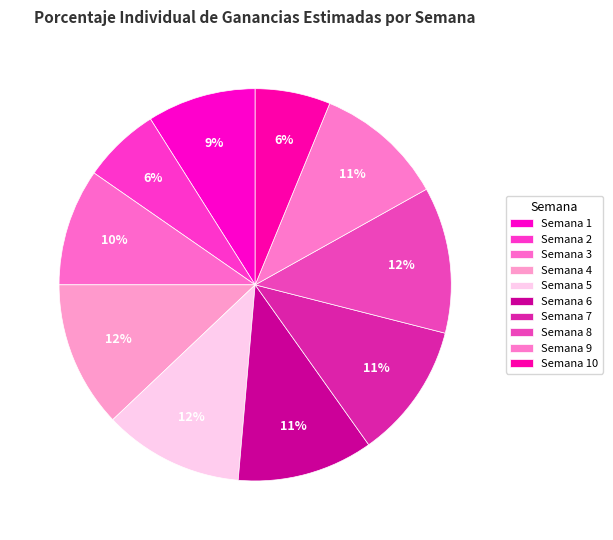

How many segments does this pie chart have?

10